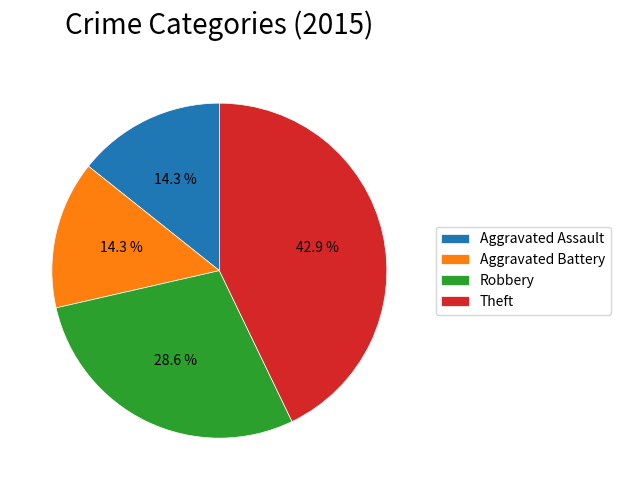

To the nearest percent, what portion does Aggravated Assault represent?

14%